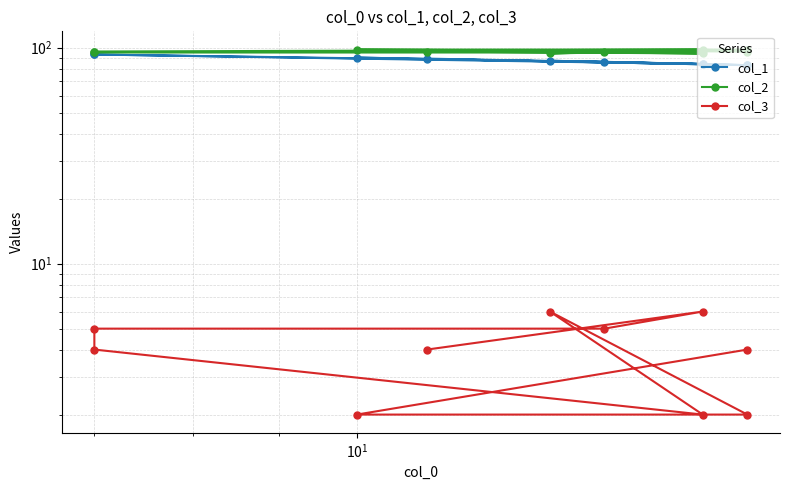

What position from the left is $\mathdefault{10^{1}}$?

3